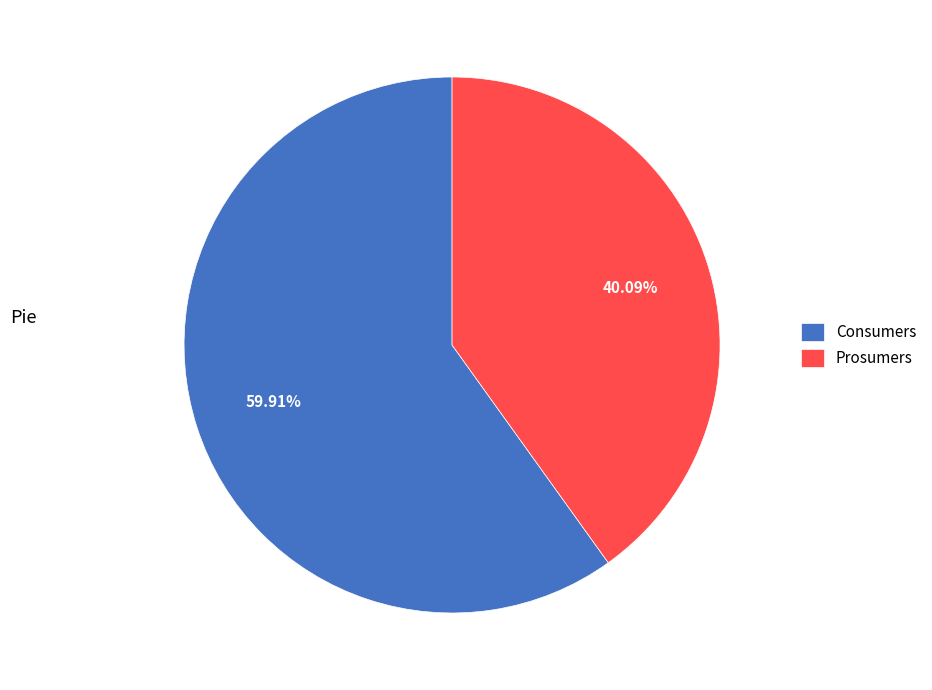

Is there a majority slice in this chart?

Yes